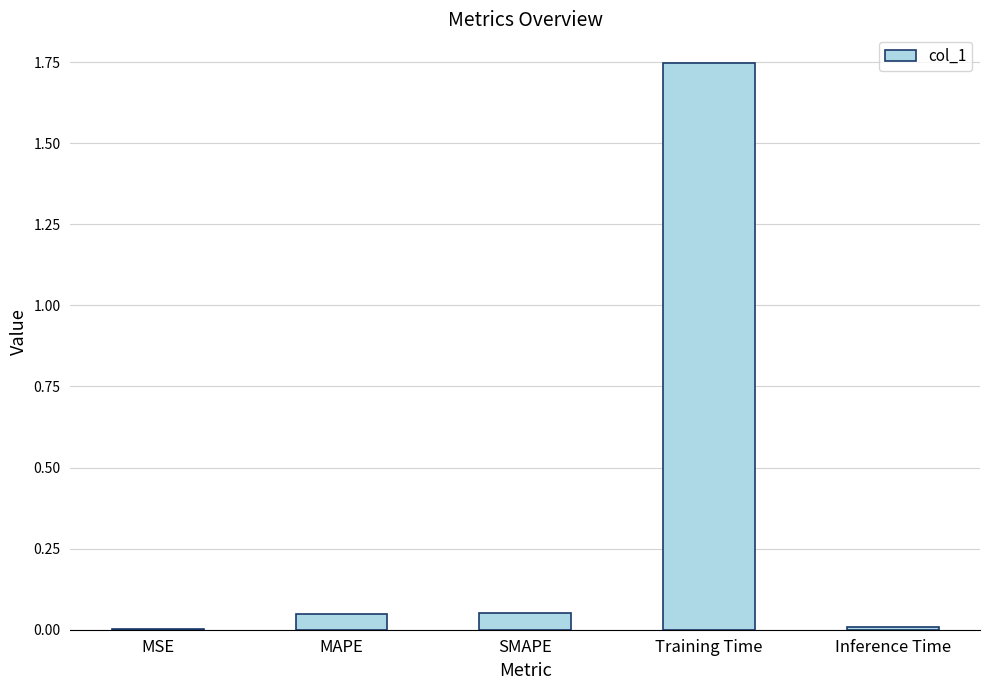

What is the sum of all values?

1.9